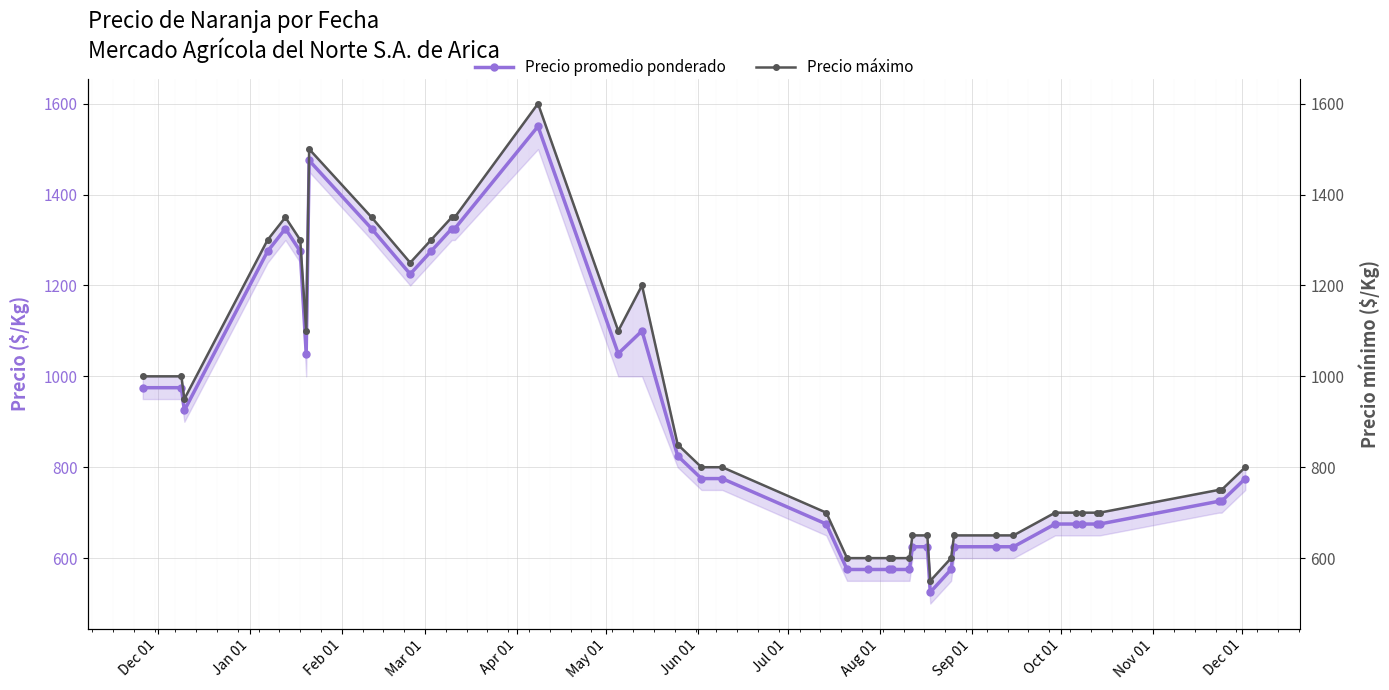

The Precio máximo series shows 329 at 20. True or false?

False